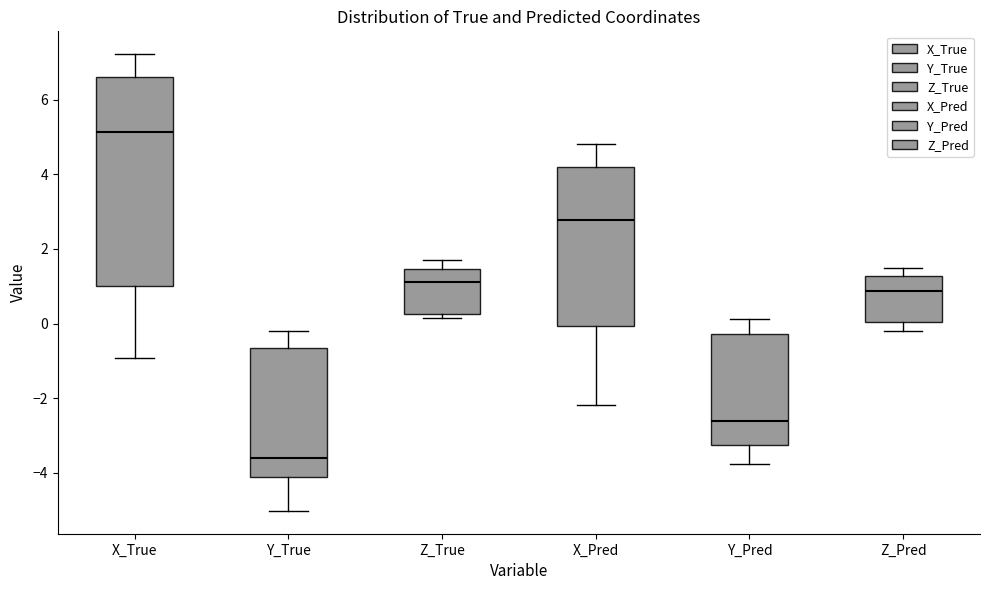

Where does the median line of the box for Y_True sit on the y-axis? The values are not printed on the chart, so give them approximately, as read against the axis.

-3.6